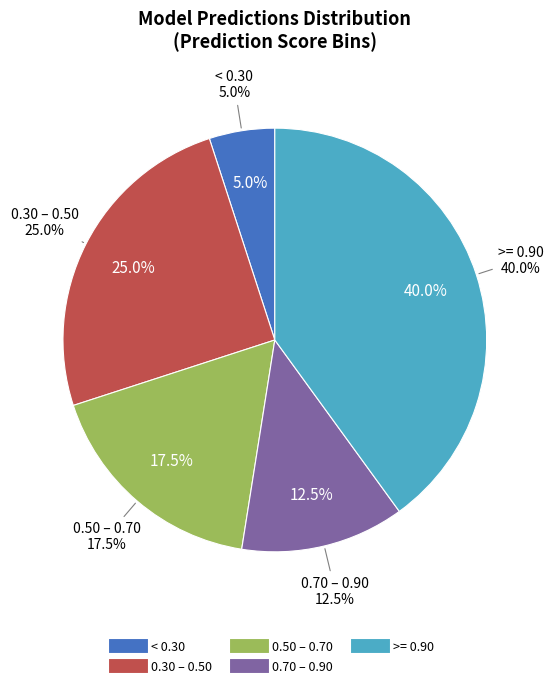

Is there any slice that represents more than half of the pie?

No